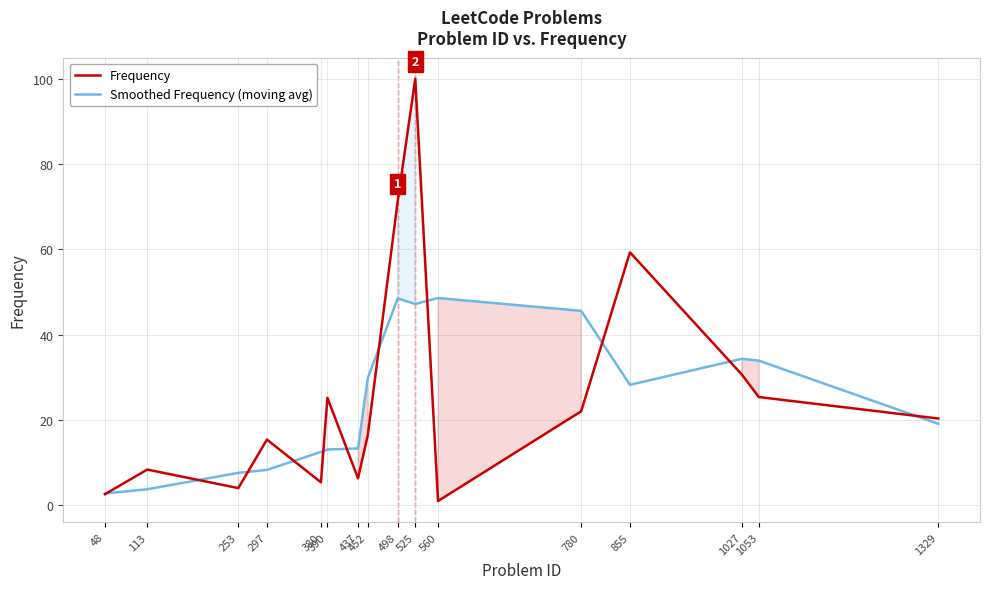

Where do Smoothed Frequency (moving avg) and Frequency first cross each other?

48 and 113